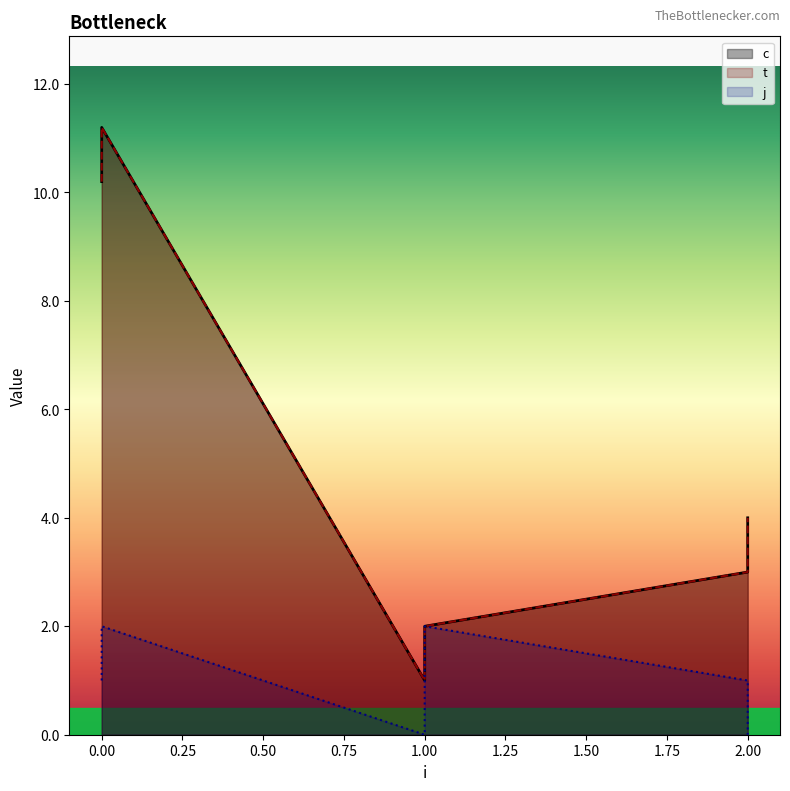

Is the value of t at 0 greater than the value of j at 1?

Yes